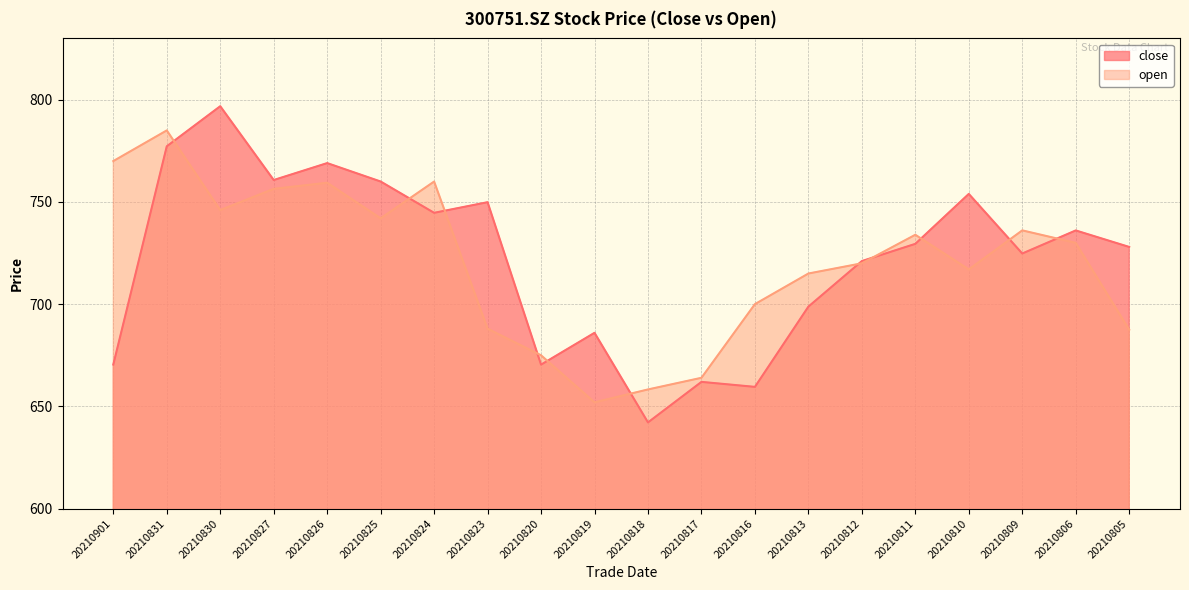

The close series shows 686.0 at 20210819. True or false?

True